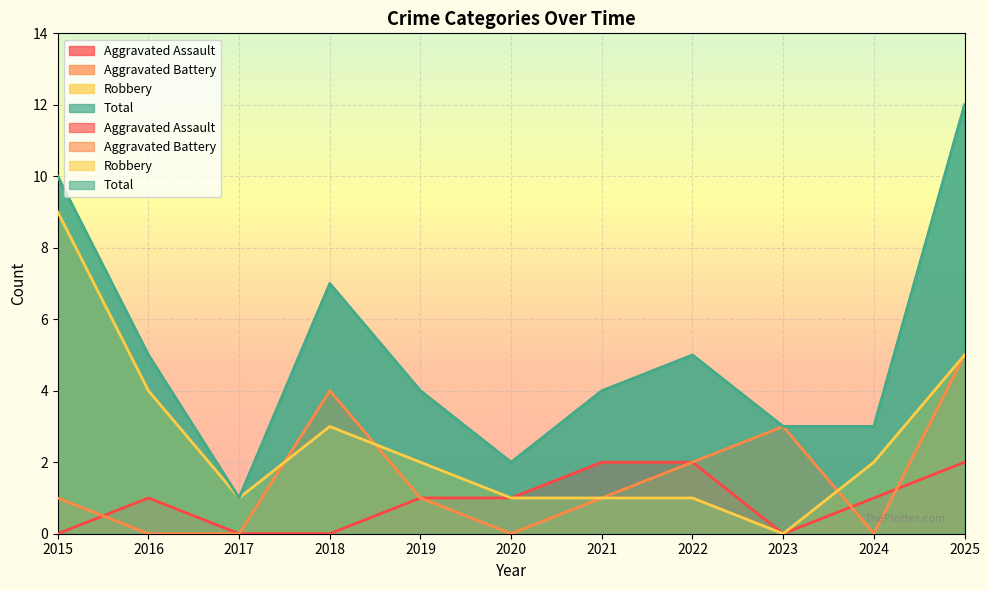

Rank the series by their average value, from lowest to highest.

Aggravated Assault, Aggravated Battery, Robbery, Total